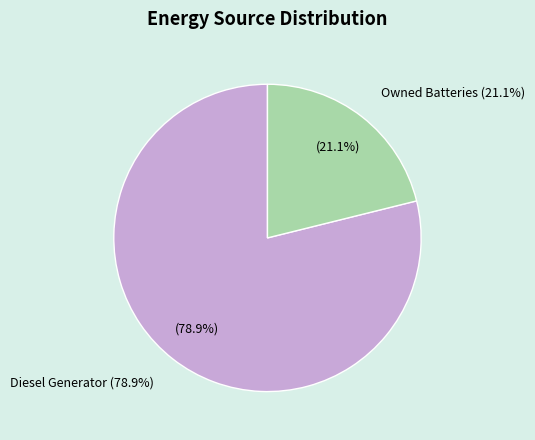

True or false: Owned Batteries accounts for 87% of the total.

False